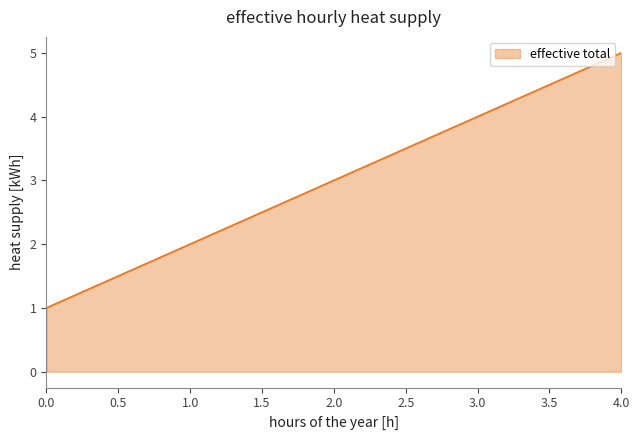

How many categories are shown in the chart?

5